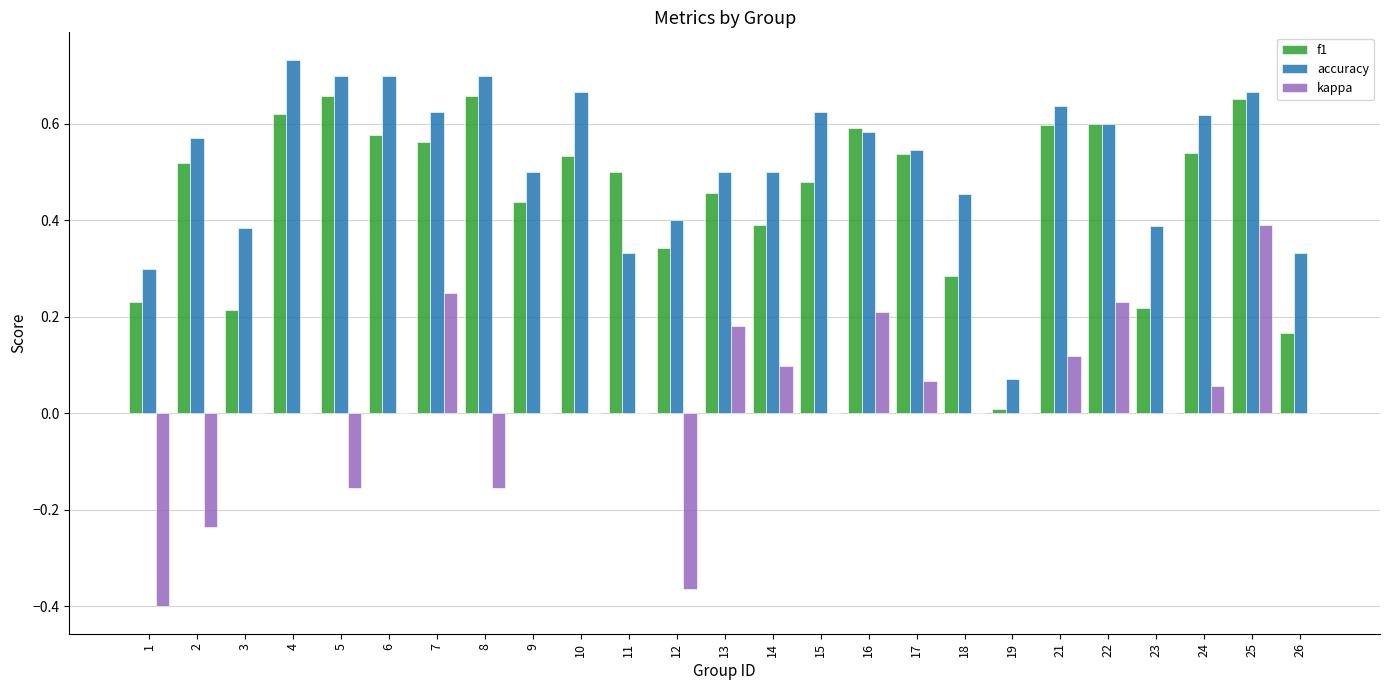

Does the chart contain stacked bars?

No